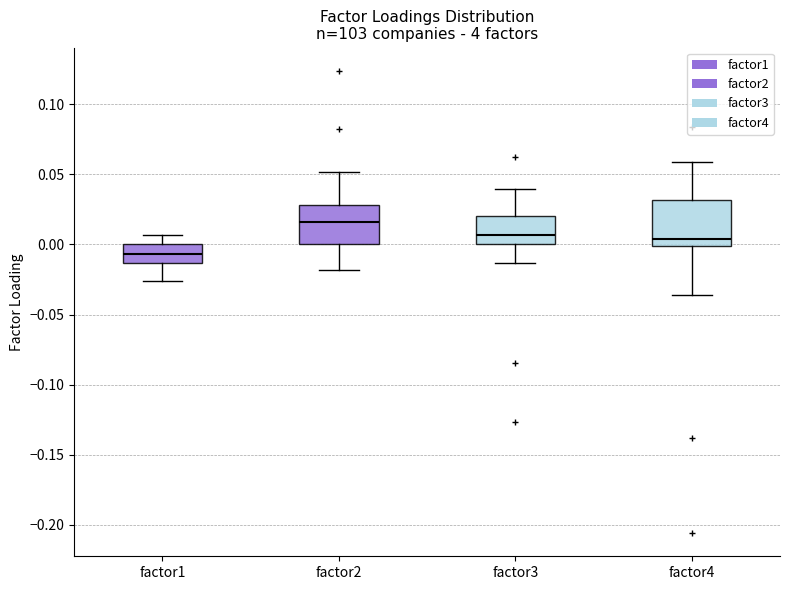

Where does the upper whisker of the box for factor3 end on the y-axis? The values are not printed on the chart, so give them approximately, as read against the axis.

0.040